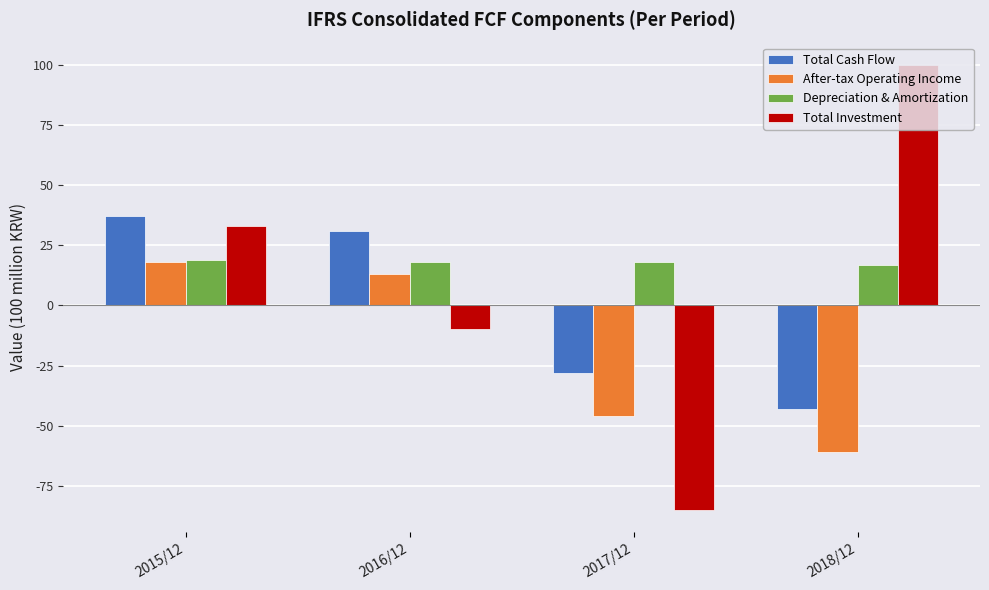

At which label is After-tax Operating Income closest to -21?

2017/12